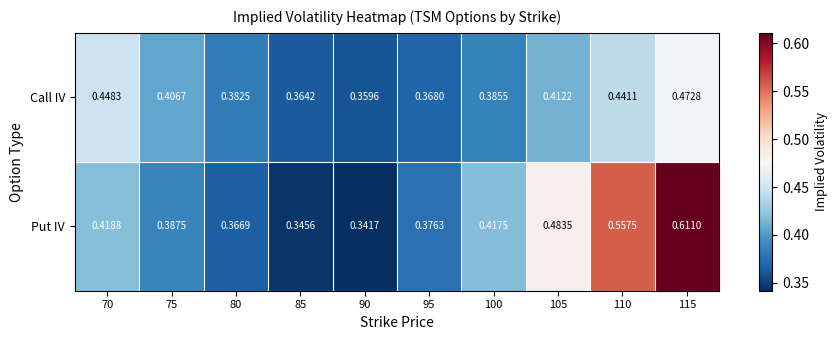

List the series in order of their overall mean, lowest first.

Call IV, Put IV